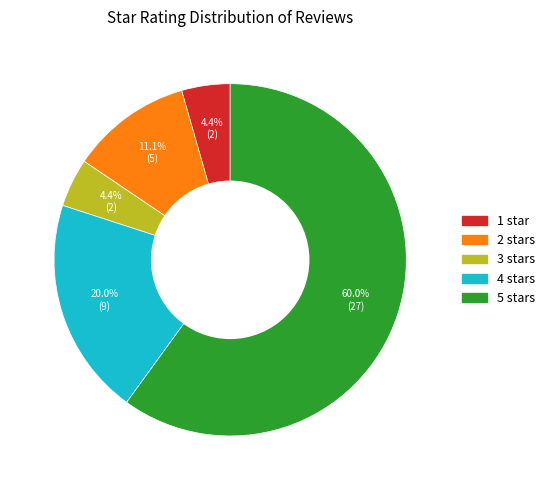

What is the largest slice in the pie chart?

5 stars